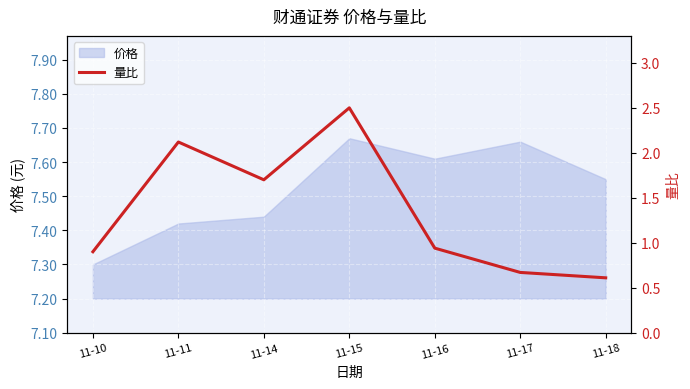

What is the average value?

1.3